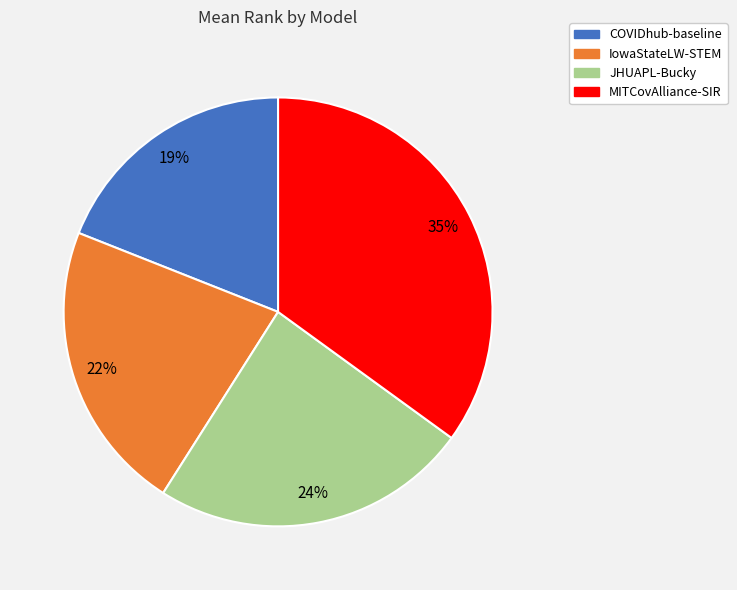

To the nearest percent, what portion does MITCovAlliance-SIR represent?

35%